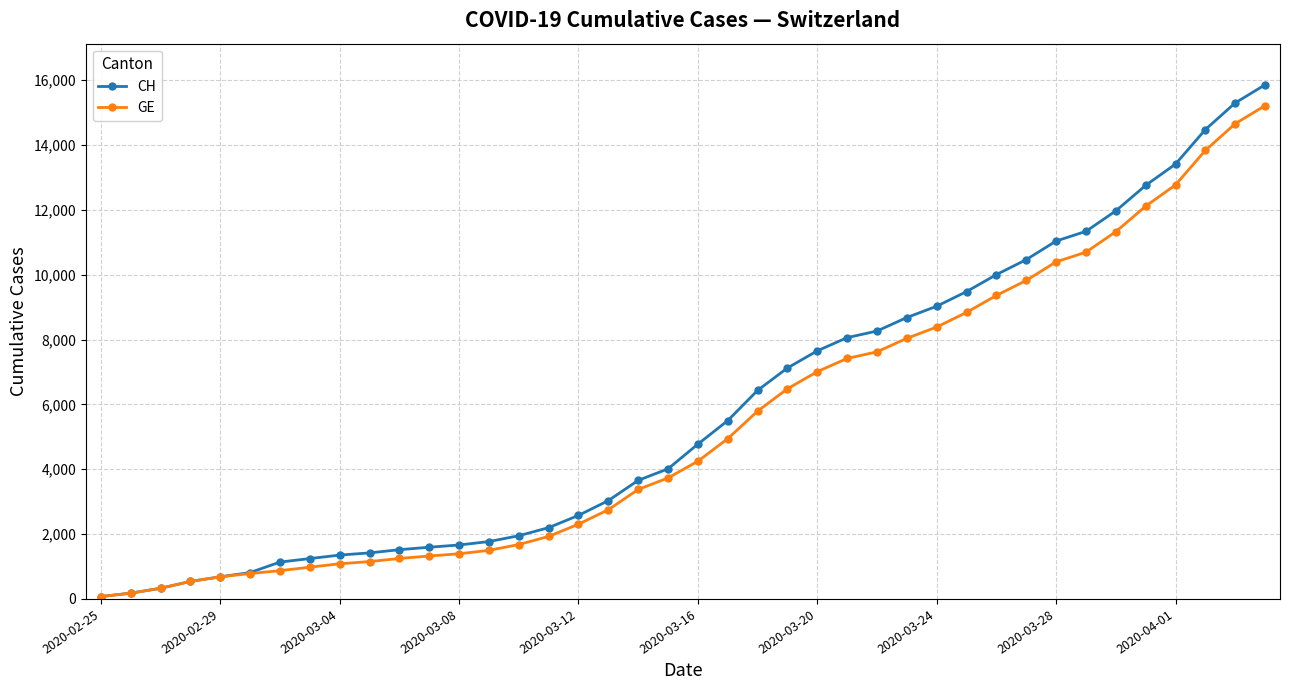

How many categories are shown in the chart?

40